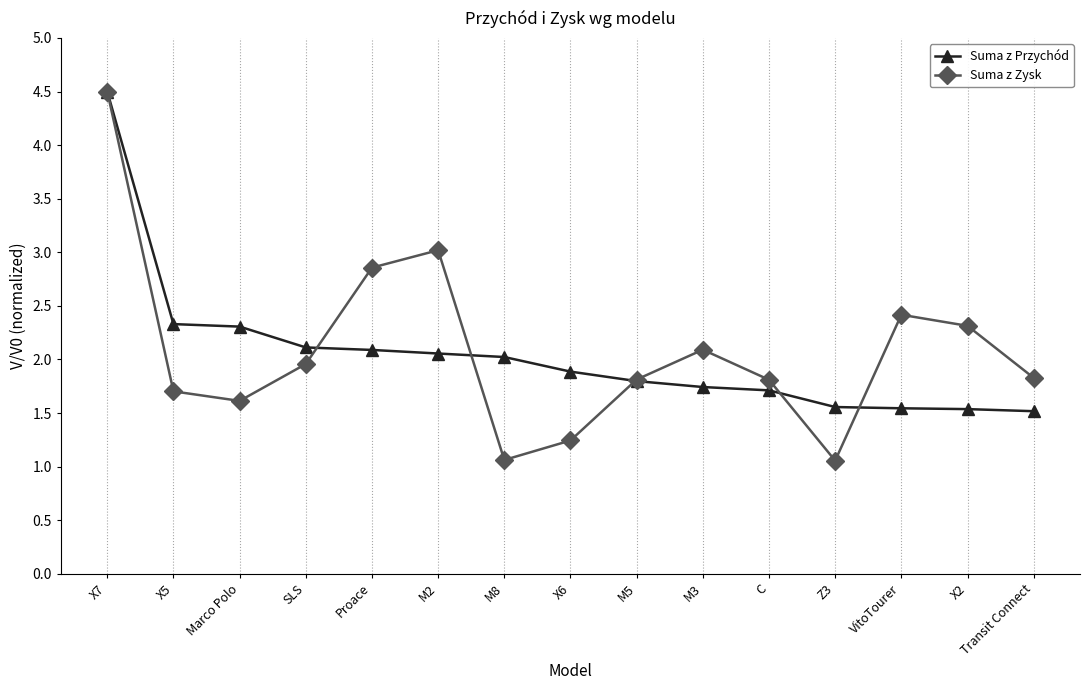

What is the value of the Suma z Przychód point at the 2nd from the left?

2.3